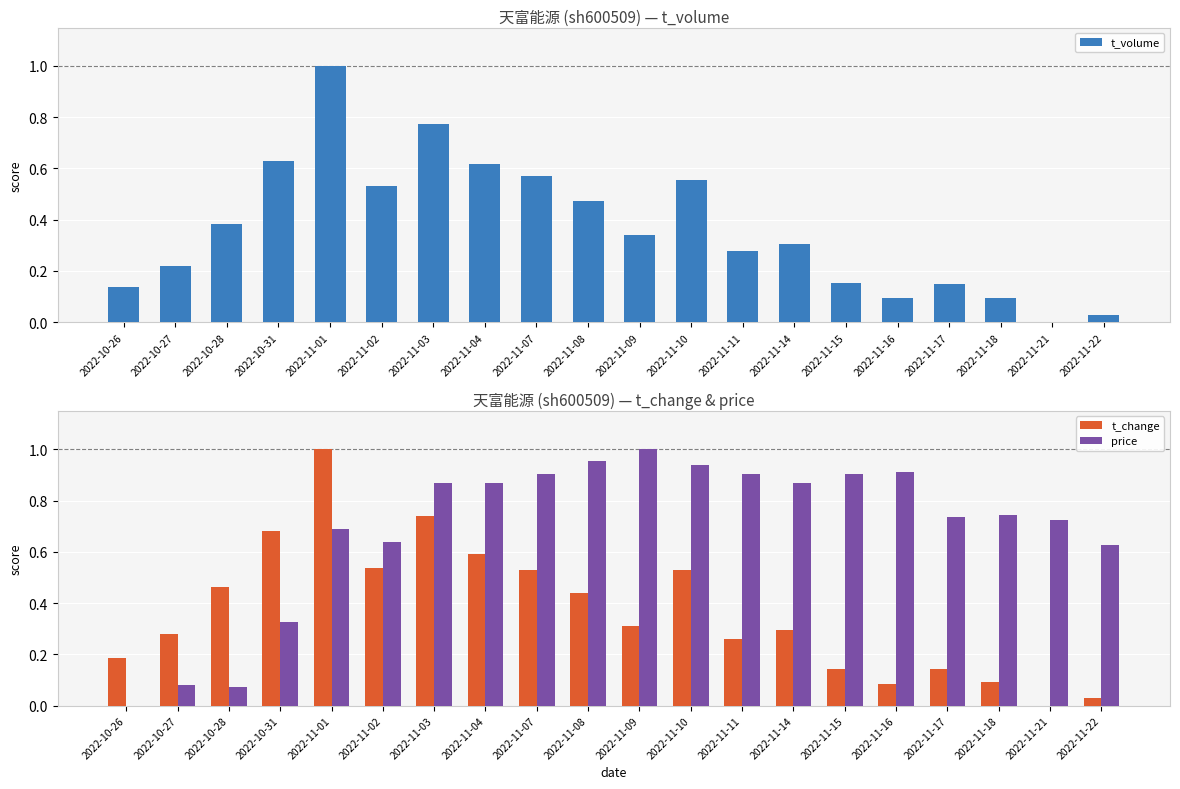

What is the difference between the highest and lowest values at 2022-11-04?

0.3